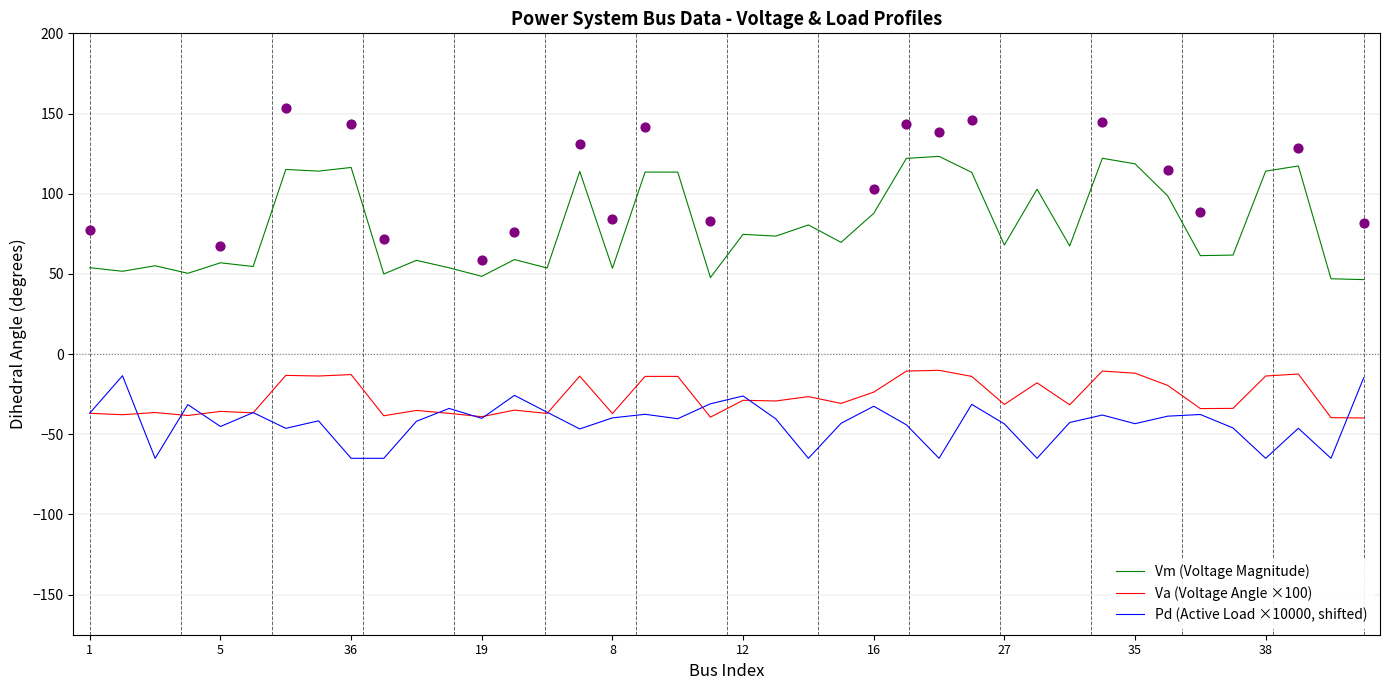

Which series contains the highest Y value?

Vm (Voltage Magnitude)